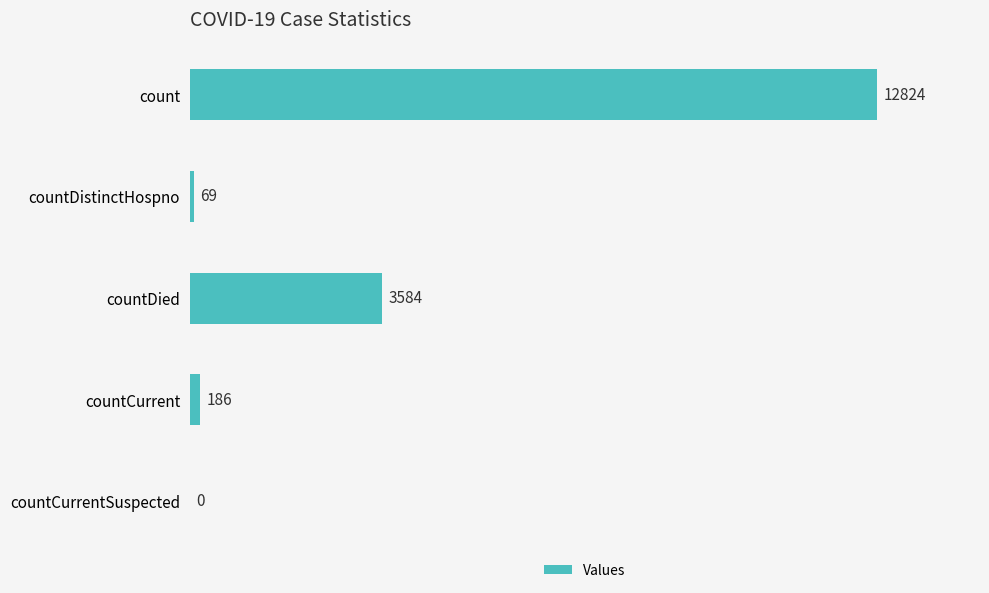

What is the sum of the values at countDistinctHospno and countDied?

3653